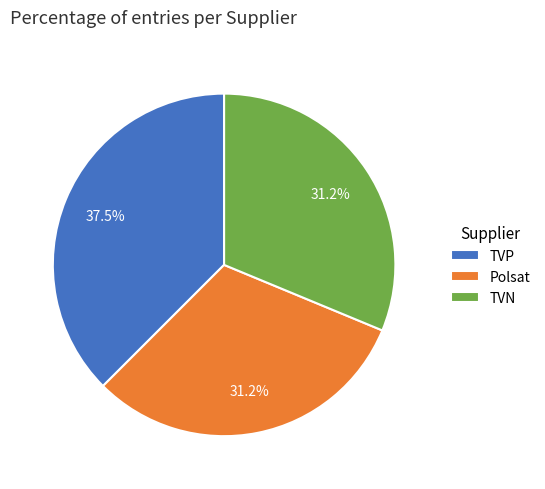

What percentage is the TVN slice, to the nearest percent?

31%